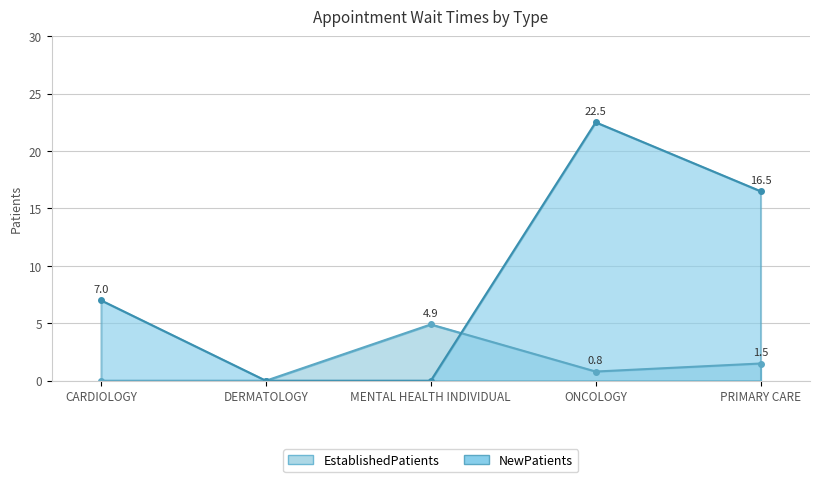

What is the difference between the second highest and second lowest values in the EstablishedPatients series?

1.5